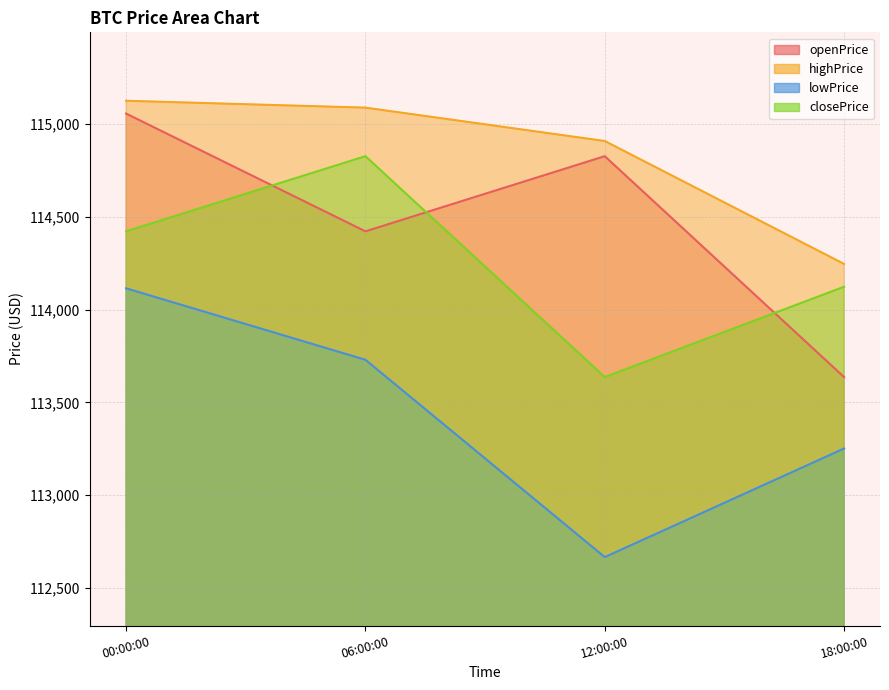

Between 00:00:00 and 06:00:00, which series saw the biggest shift?

openPrice